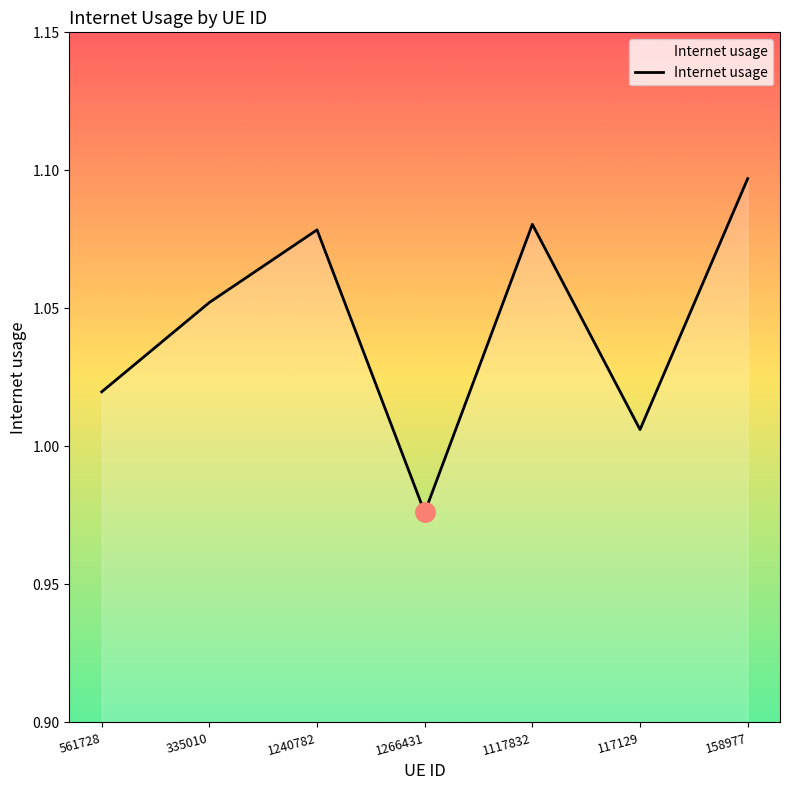

Between 561728 and 1266431, which is larger?

561728